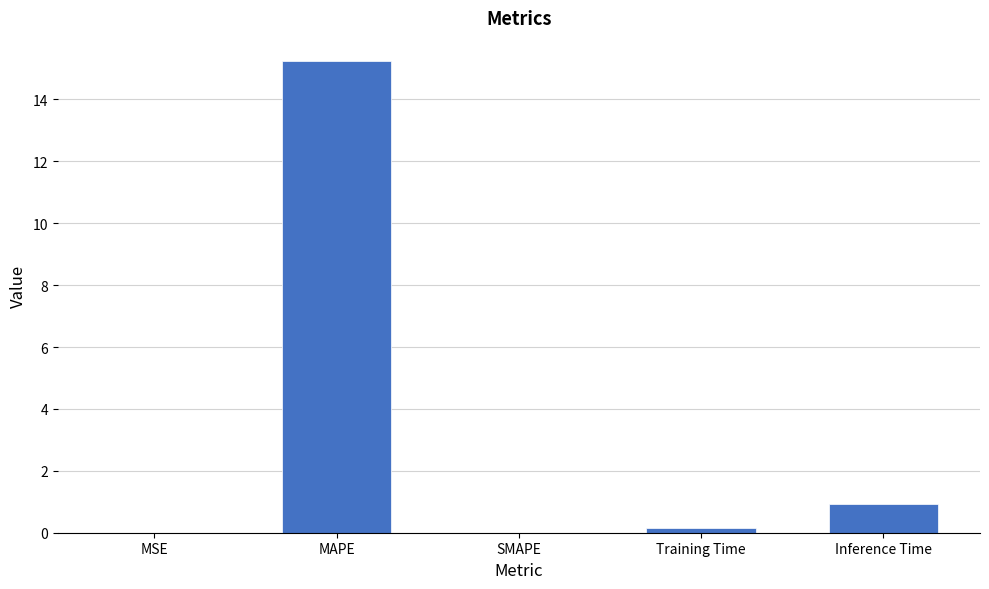

Which has a higher value, Training Time or MAPE?

MAPE